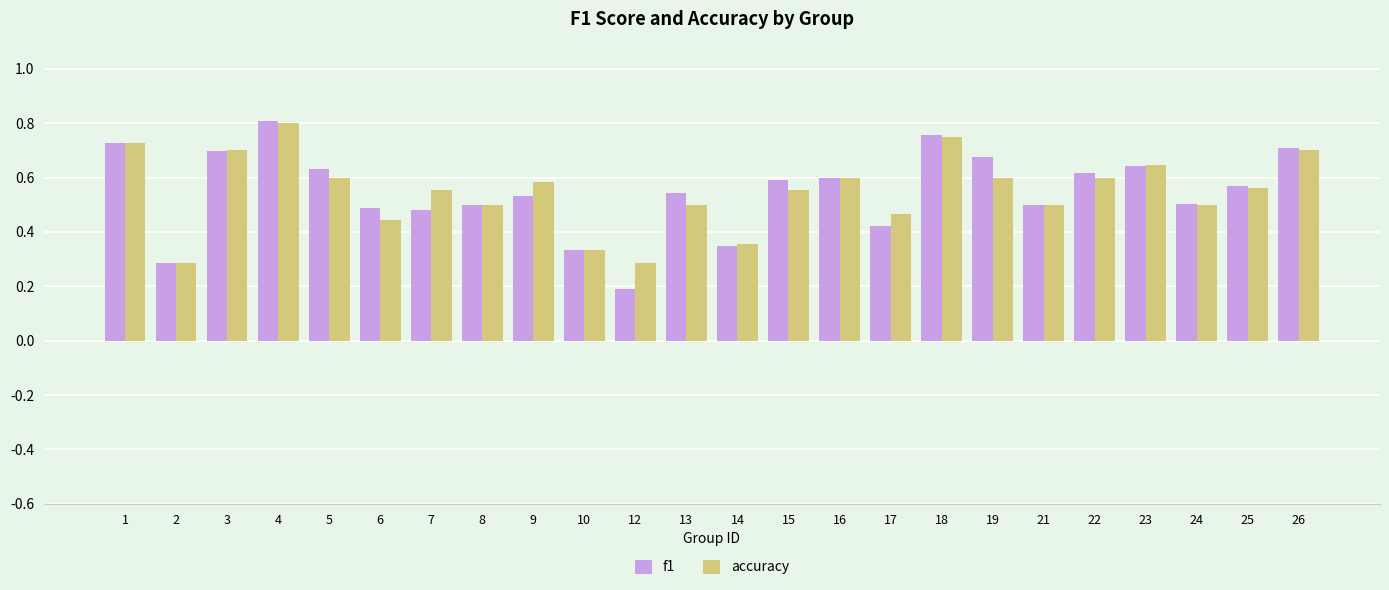

What is the sum of the accuracy values at 19 and 21?

1.1